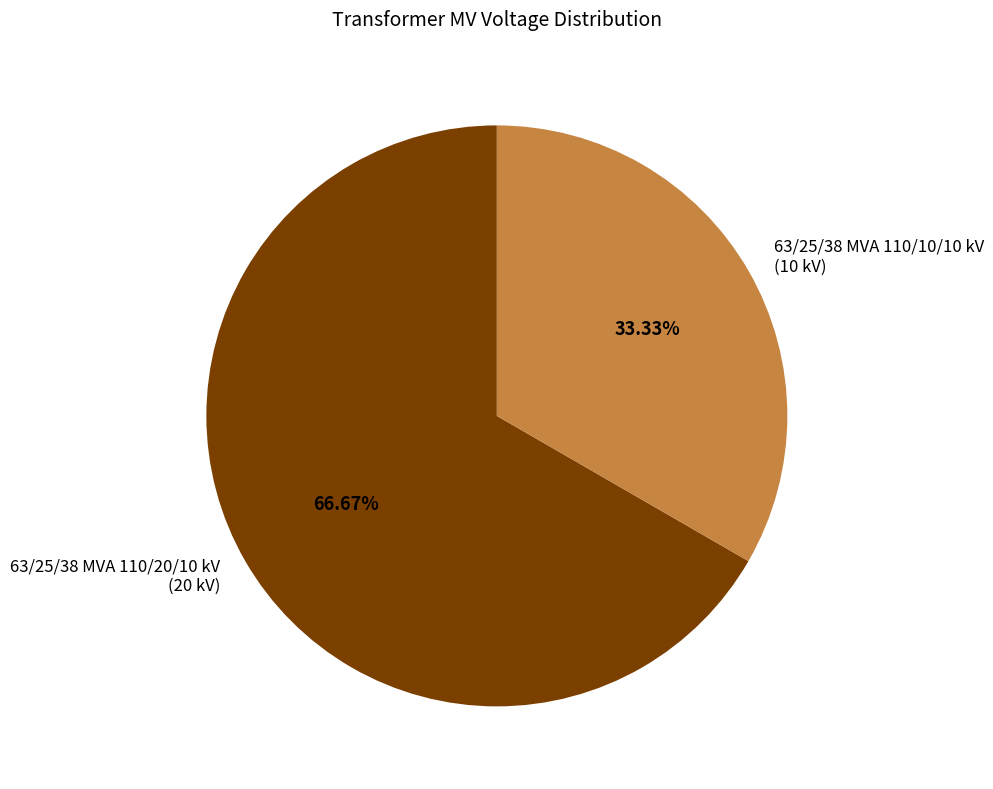

Between 63/25/38 MVA 110/20/10 kV and 63/25/38 MVA 110/10/10 kV, which is larger?

63/25/38 MVA 110/20/10 kV